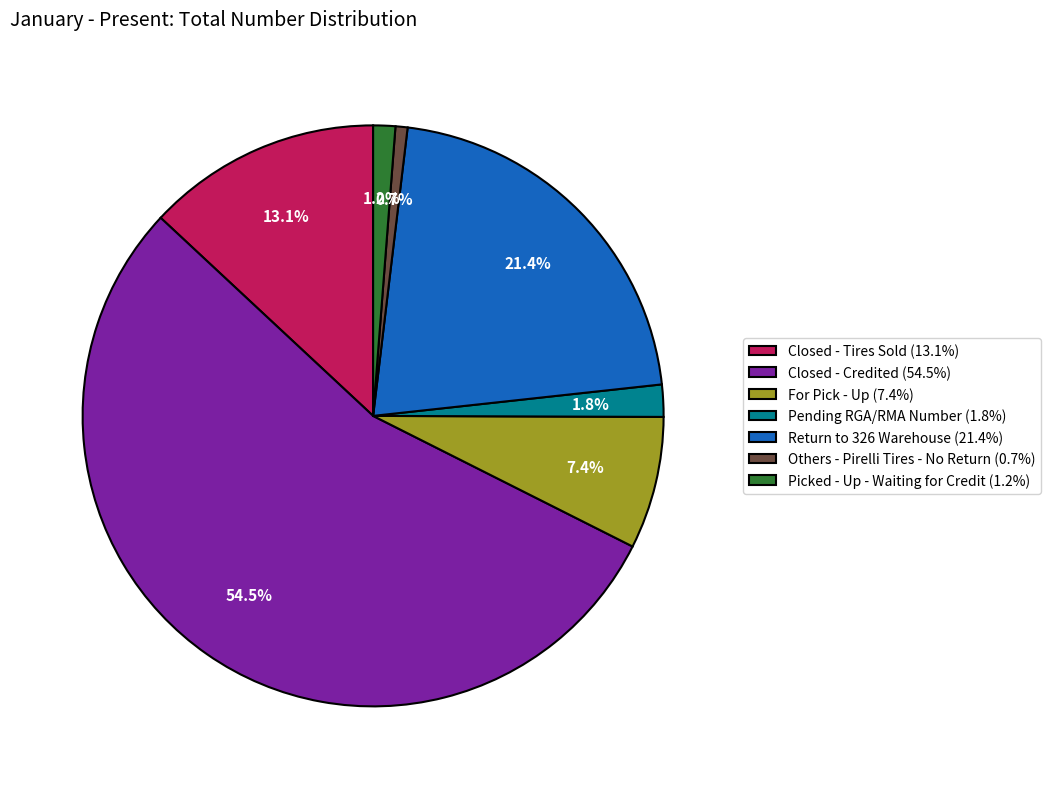

True or false: Pending RGA/RMA Number accounts for 2% of the total.

True